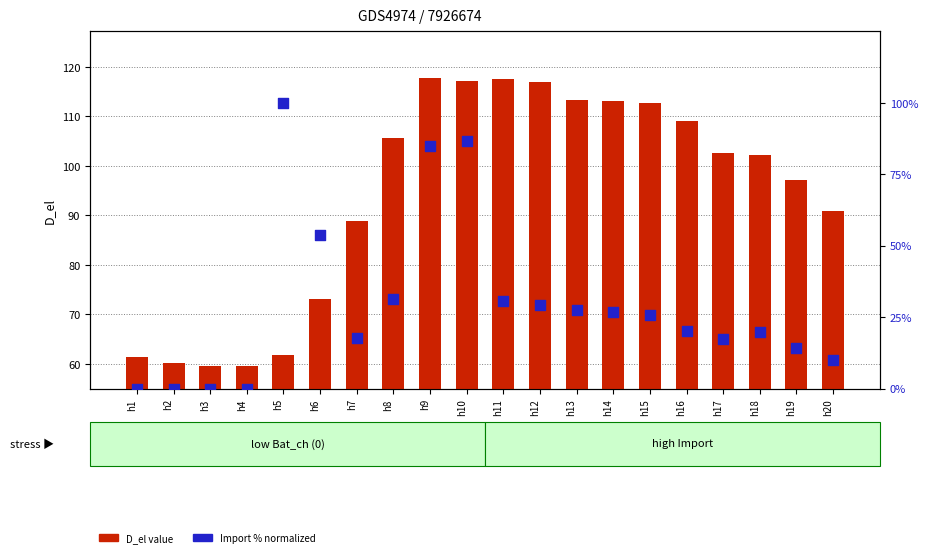

Which series reaches the minimum Y coordinate?

Import % (secondary)